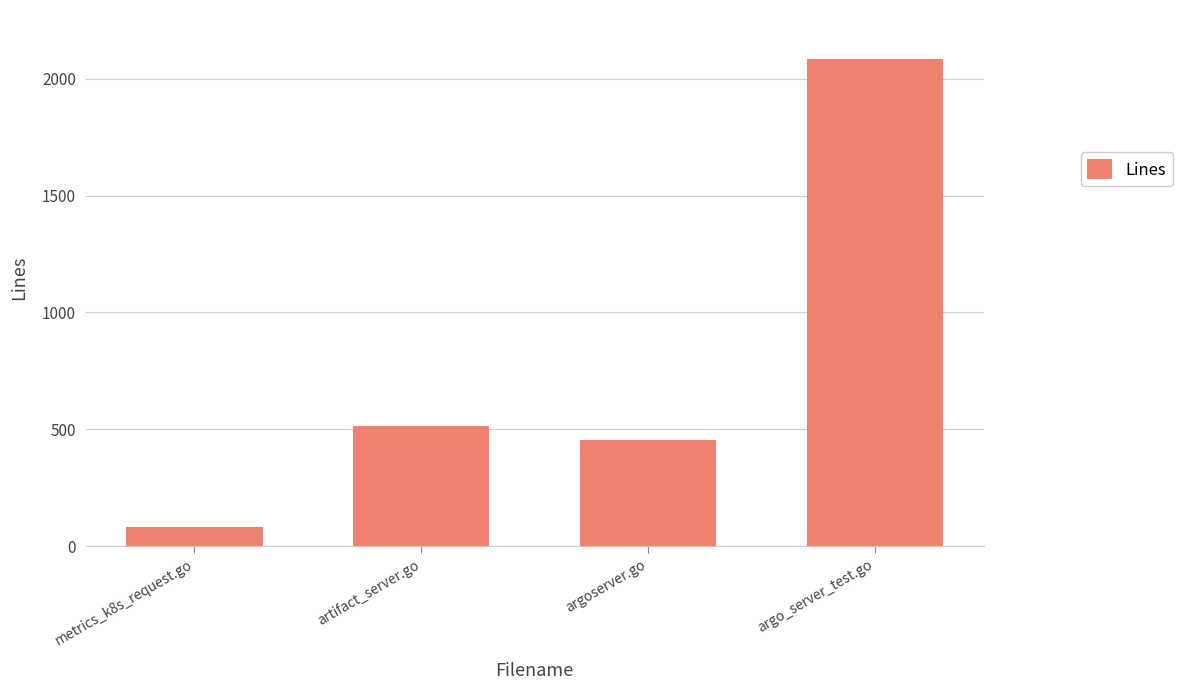

Is it true that the value at argoserver.go is 623?

False